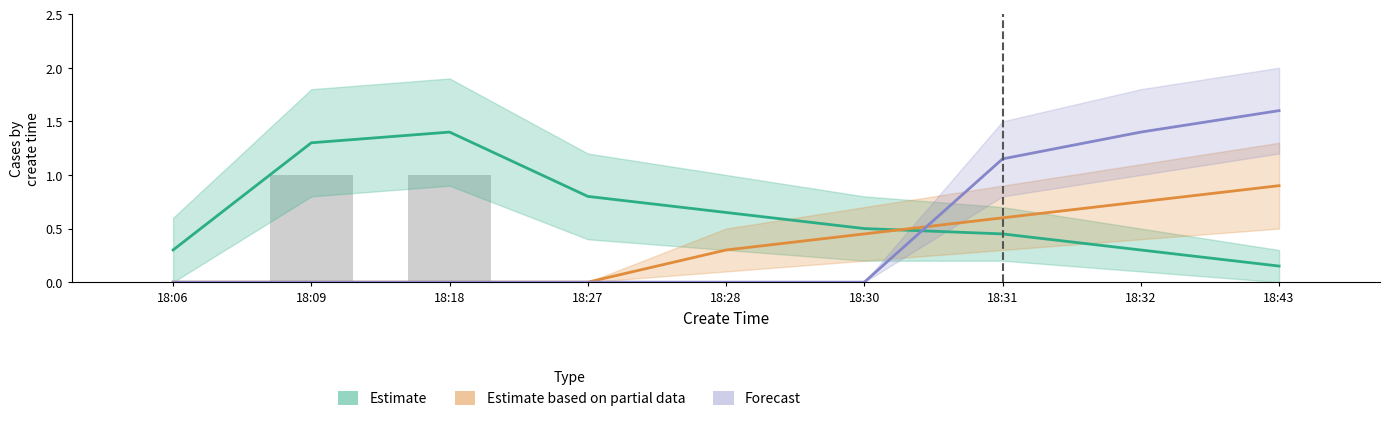

Which has a higher value, 18:43 or 18:18?

18:18